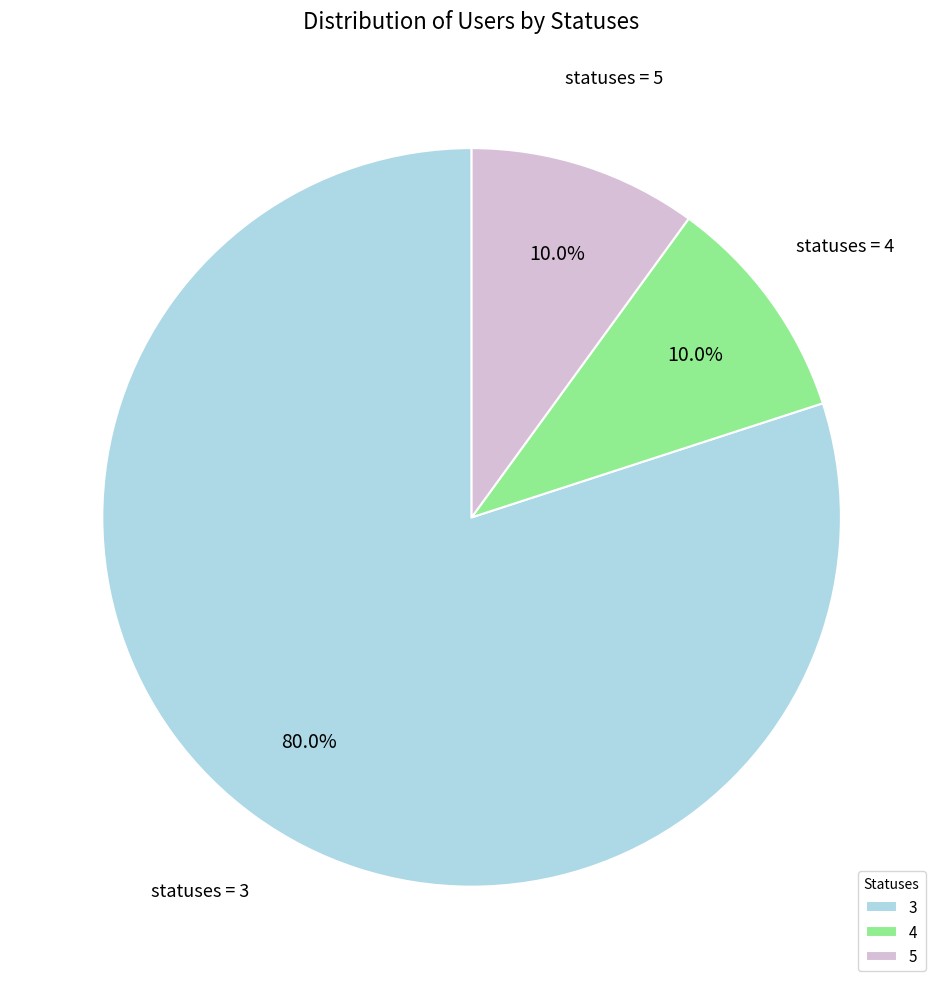

To the nearest percent, what is the difference between the largest and smallest slice percentages?

70%